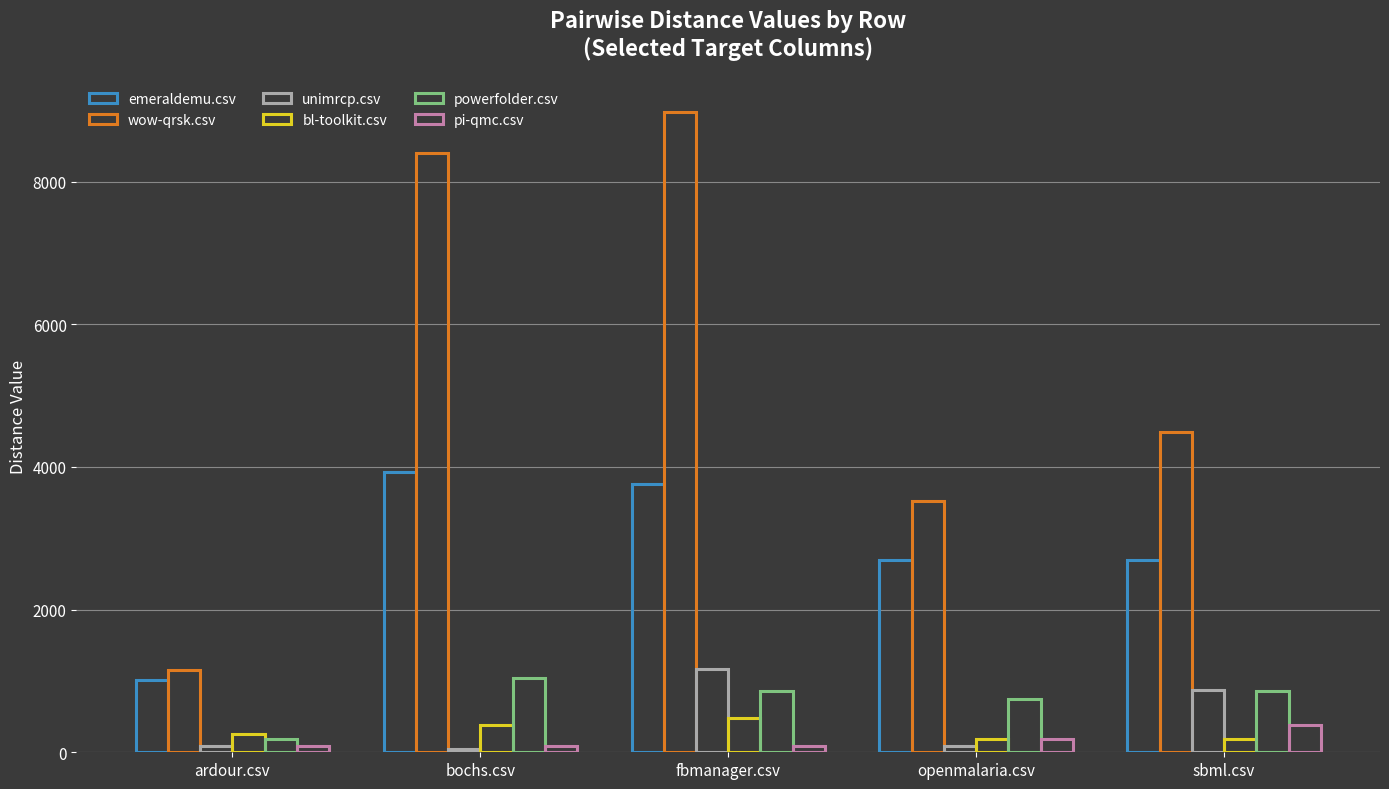

True or false: powerfolder.csv has a value of 1046.5 at bochs.csv.

True